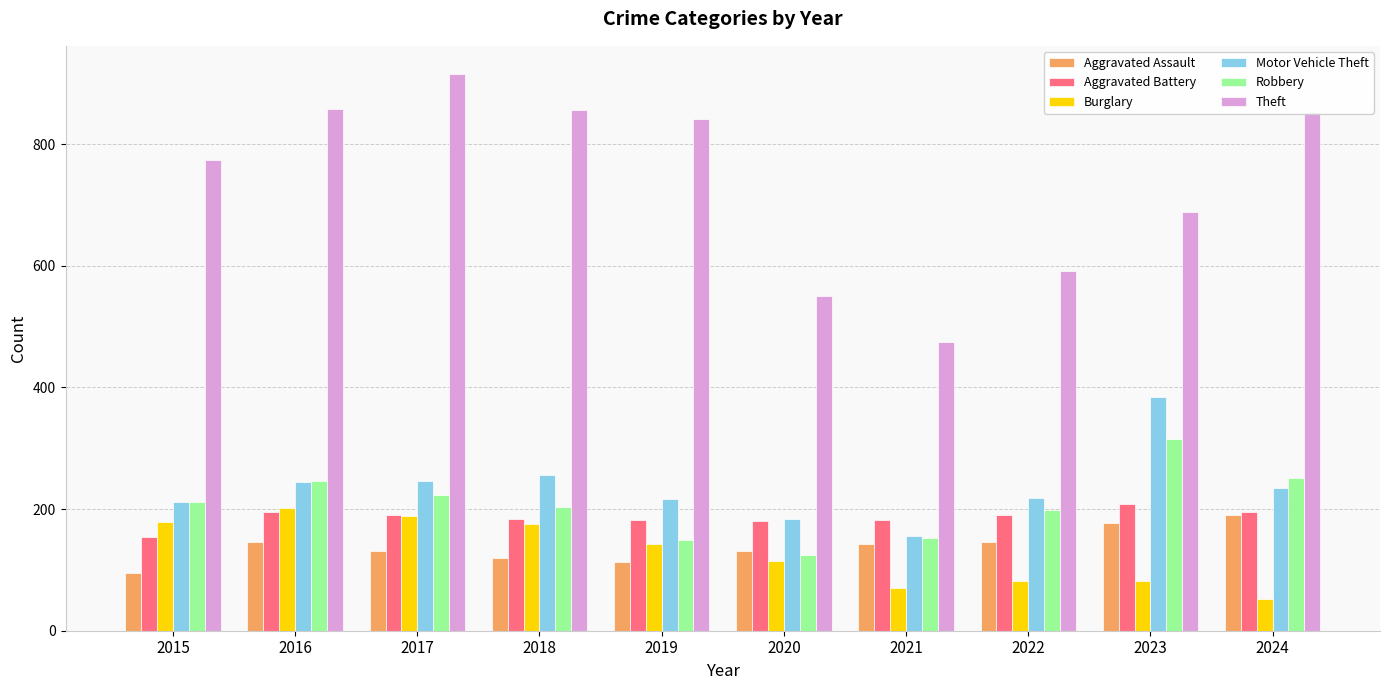

How many data points in Theft are less than 841?

5